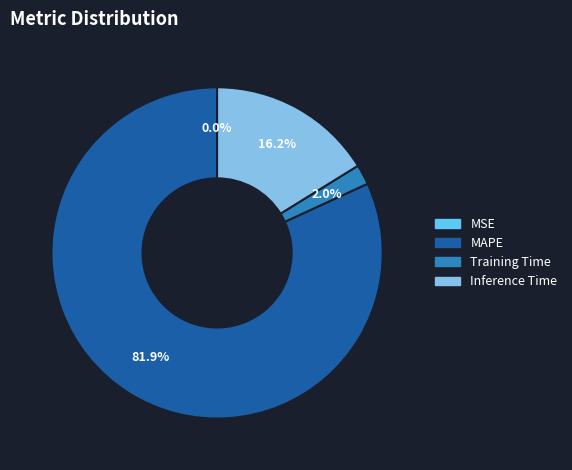

Which slice represents more than half of the pie?

MAPE